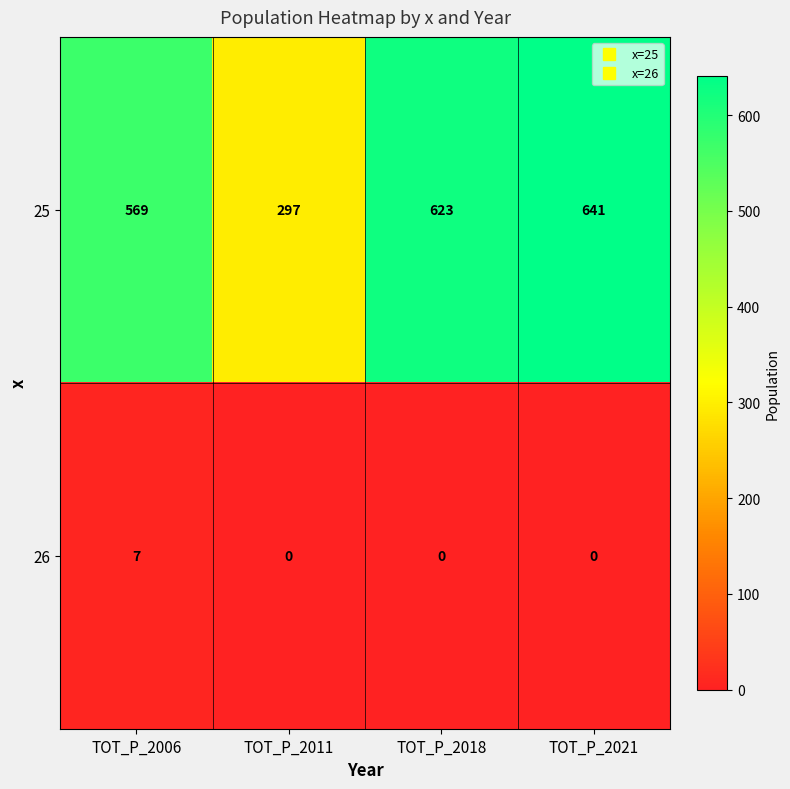

What value does the 25 series have at TOT_P_2006?

569